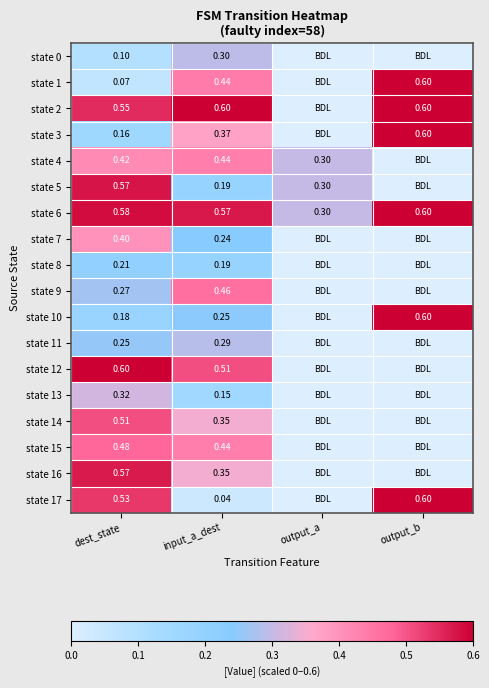

Is it true that state 14 equals 0.3 at input_a_dest?

True